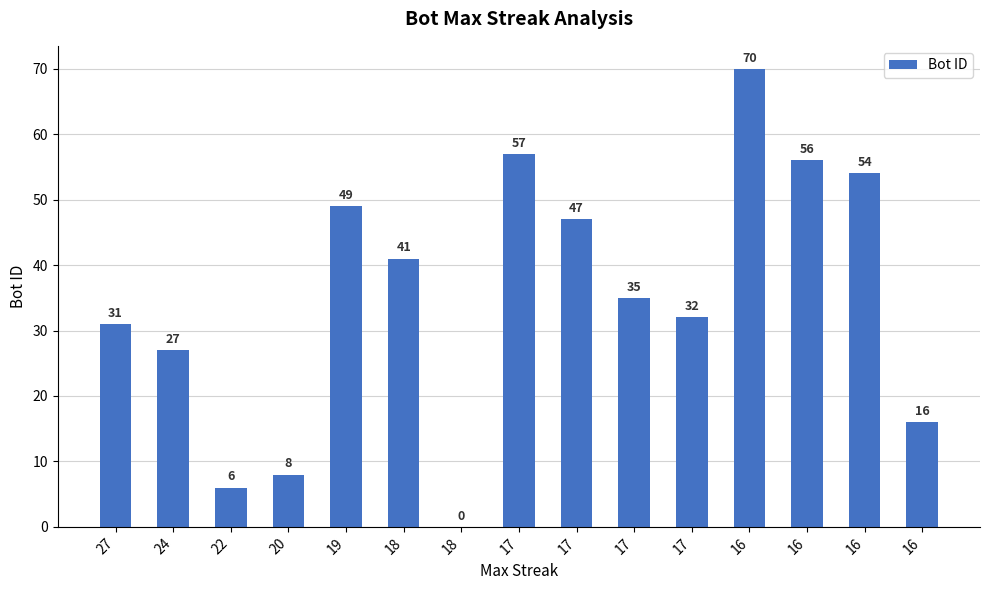

What is the value of the 6th bar from the left?

41